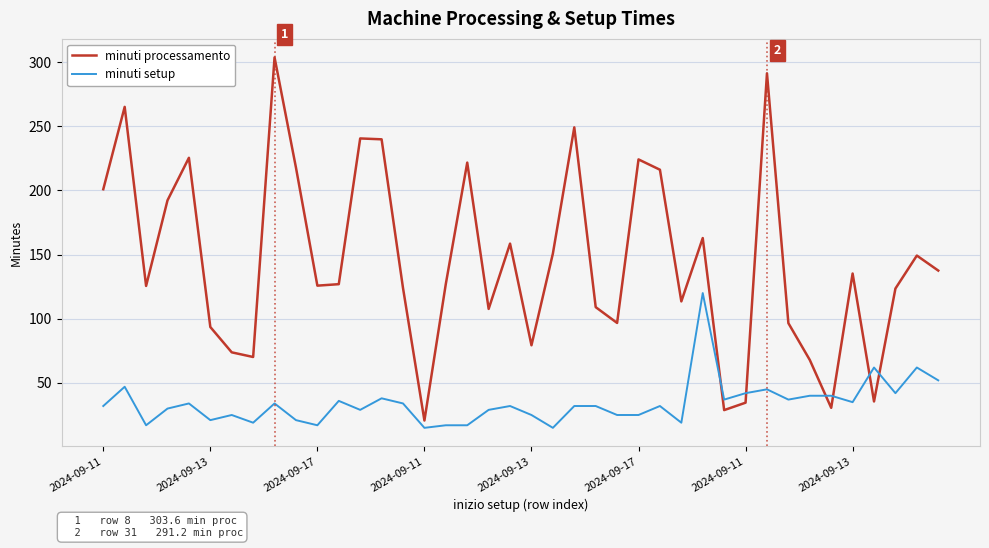

What is the difference between the maximum and minimum values in the minuti processamento series?

282.9